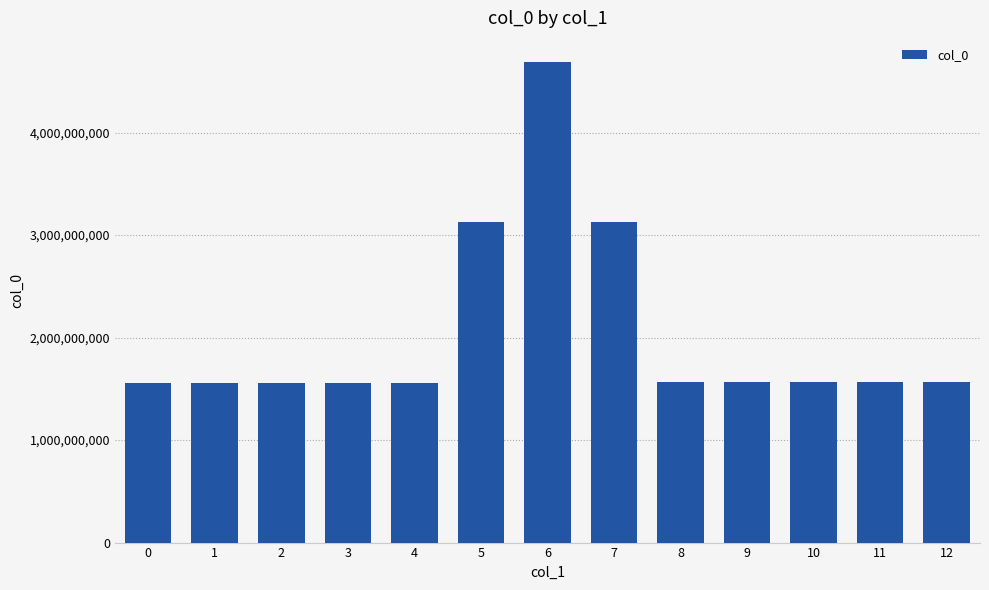

Are the bars grouped side by side (vs. stacked)?

No